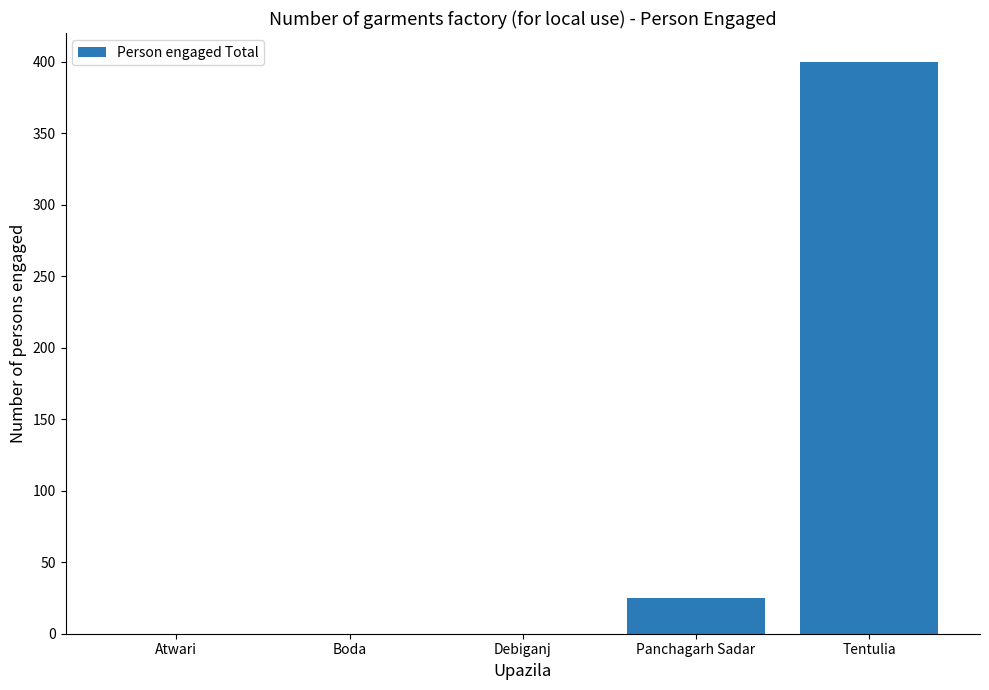

What is the sum of all values?

425